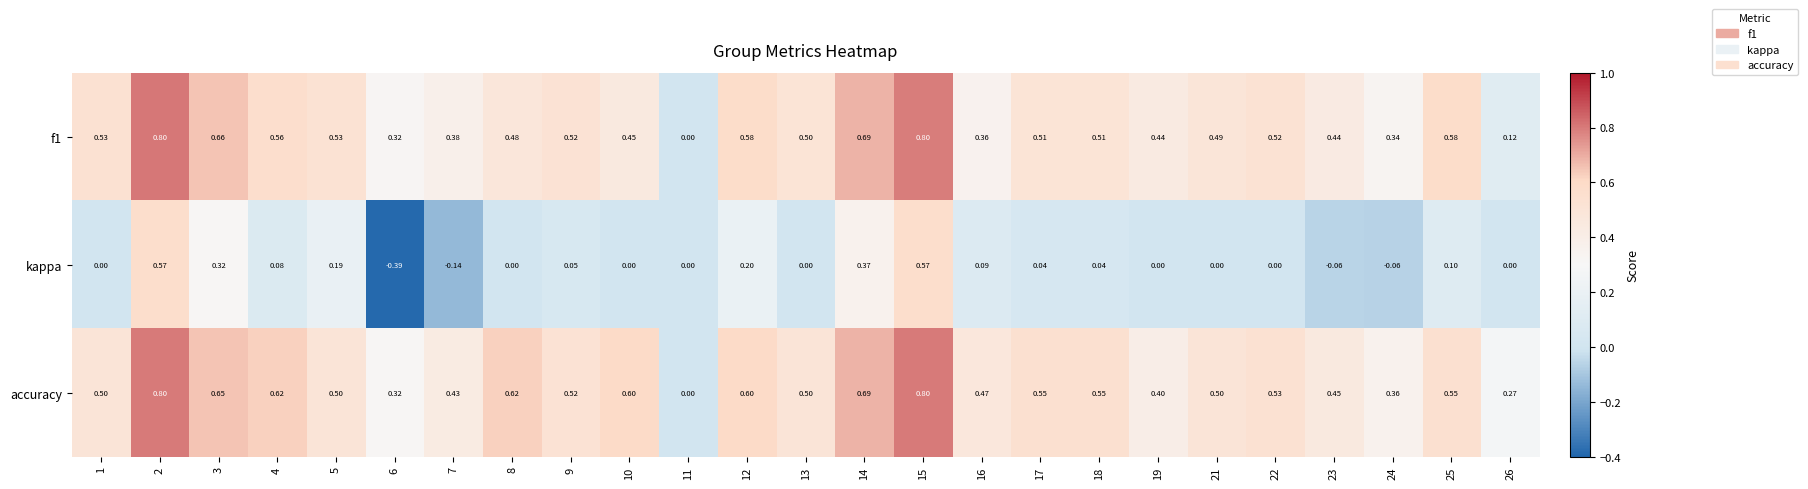

Is the value of accuracy at 3 greater than the value of kappa at 26?

Yes